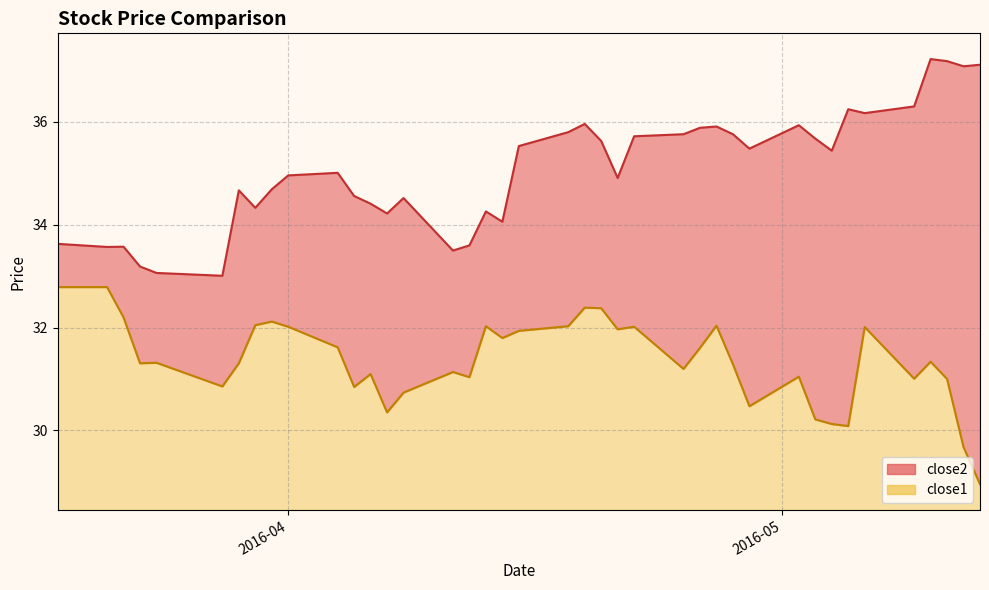

What is the label of the 5th point from the right?

2016-05-09